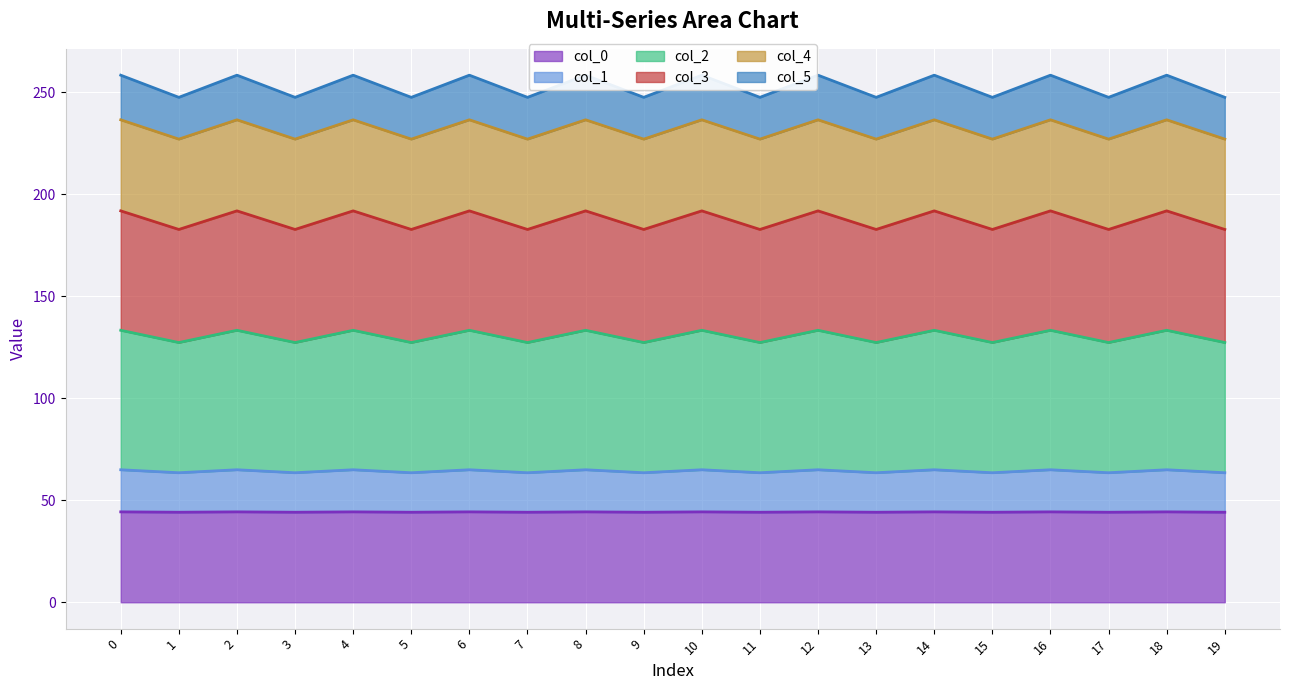

The value of col_0 at 9 is 23.3. True or false?

False